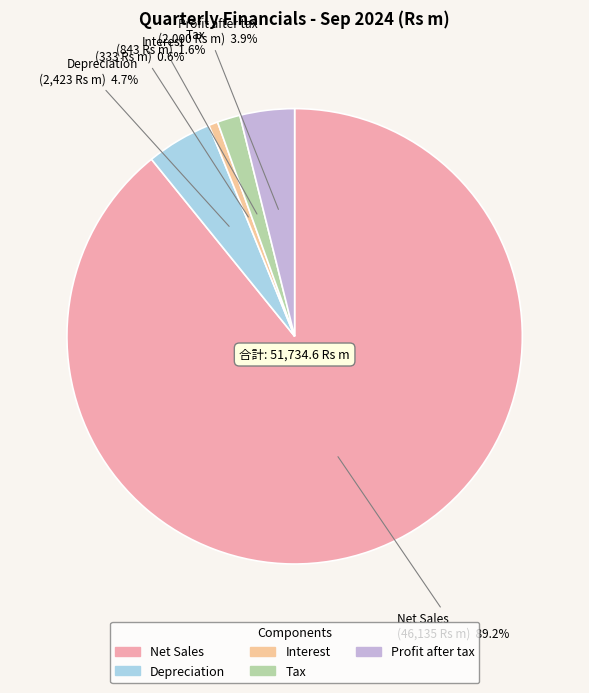

Count the number of slices in the pie.

5